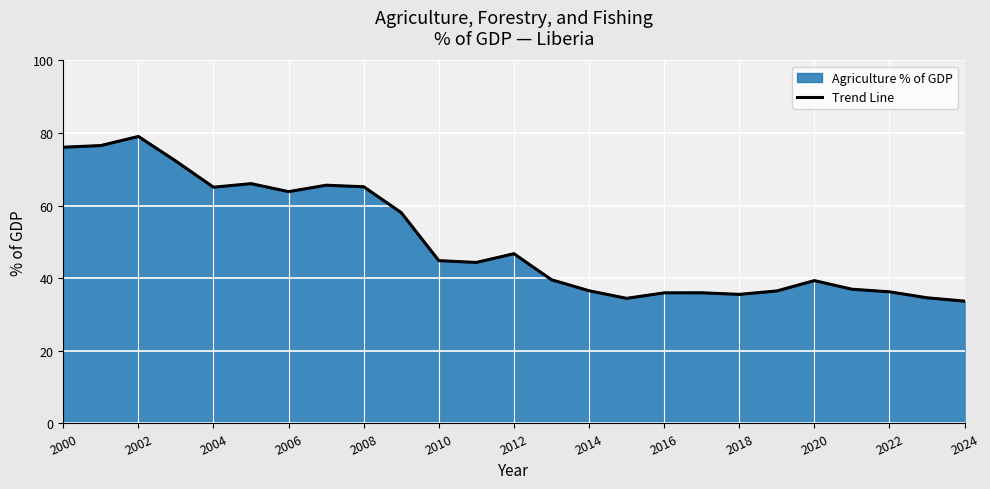

True or false: there are more than 0 points higher than both neighbors.

True